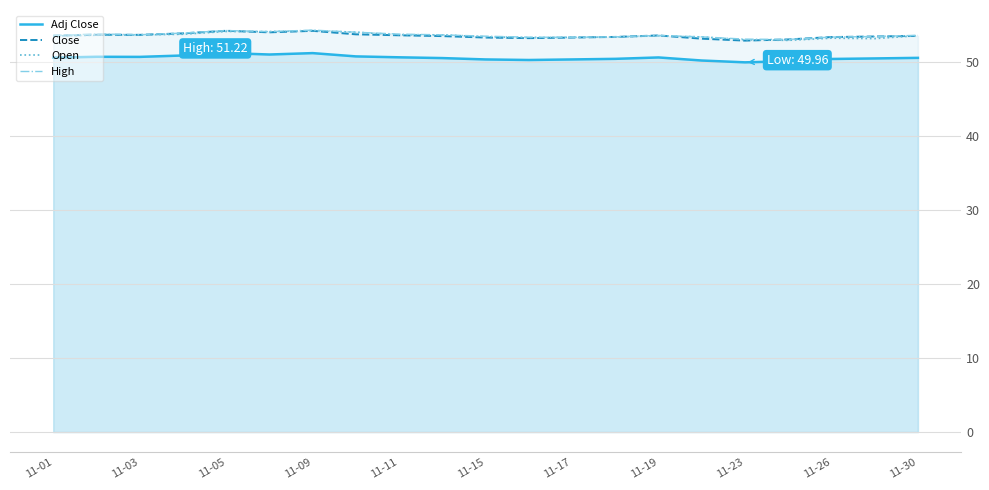

The Adj Close series shows 72.6 at 11-23. True or false?

False